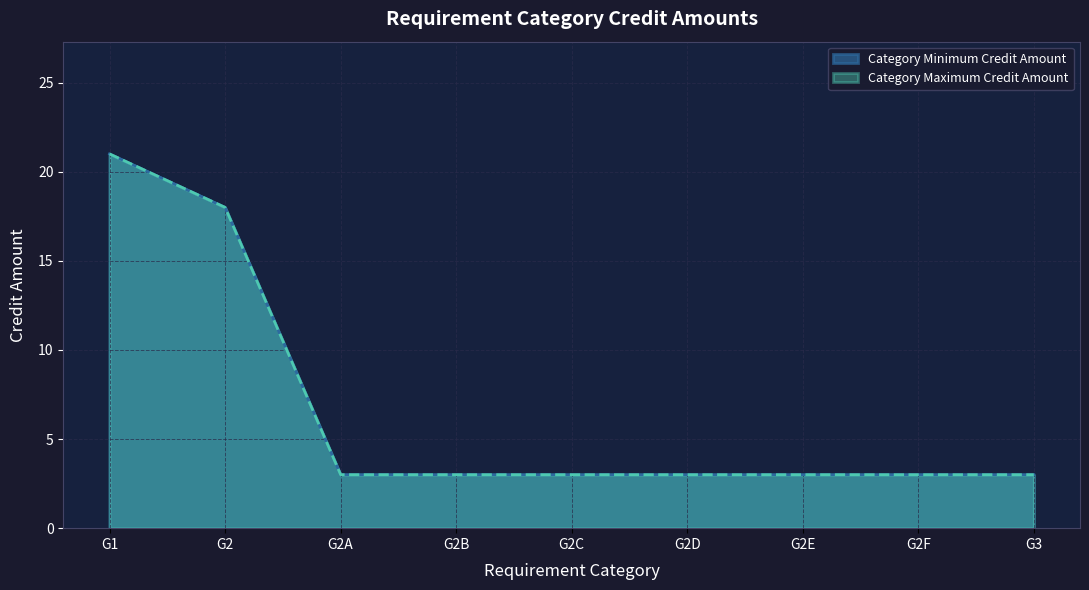

True or false: Category Minimum Credit Amount and Category Maximum Credit Amount intersect in this chart.

False